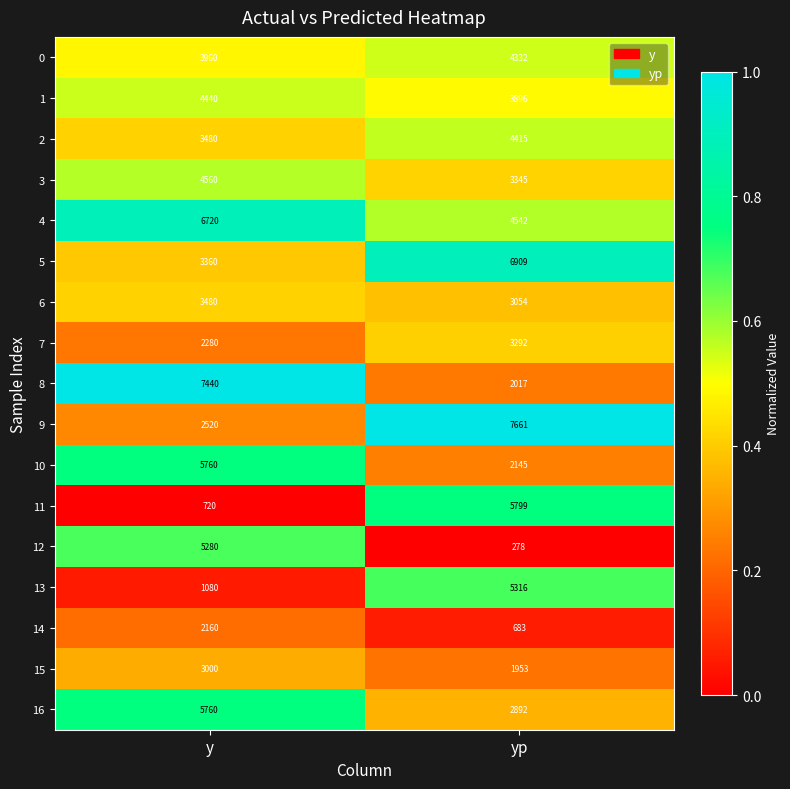

Between y and yp, which series saw the biggest shift?

8